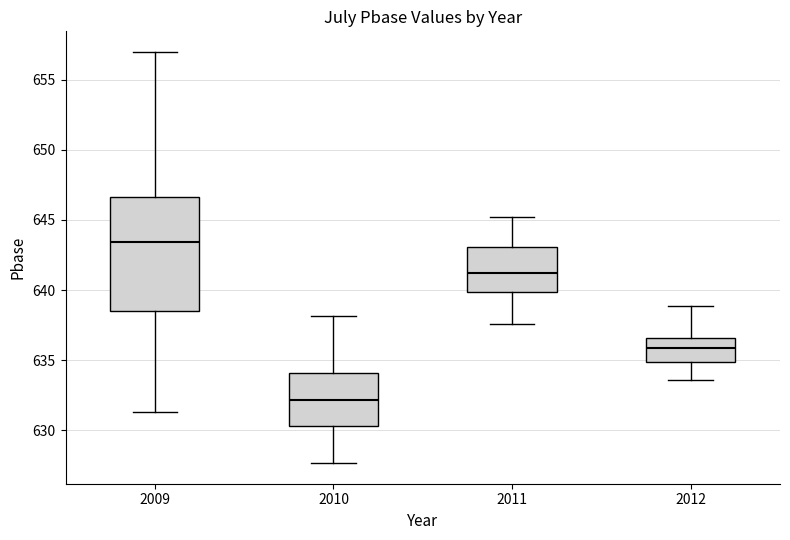

Reading left to right, transcribe this box plot: for each box, give where its median line is, the range the box spans, and where its two whiskers end, as read against the y-axis. The values are not printed on the chart, so give them approximately, as read against the axis.

2009: median 643.5, box 638.5 to 646.5, whiskers 631.5 to 657.0
2010: median 632.0, box 630.5 to 634.0, whiskers 627.5 to 638.0
2011: median 641.0, box 640.0 to 643.0, whiskers 637.5 to 645.0
2012: median 636.0, box 635.0 to 636.5, whiskers 633.5 to 639.0